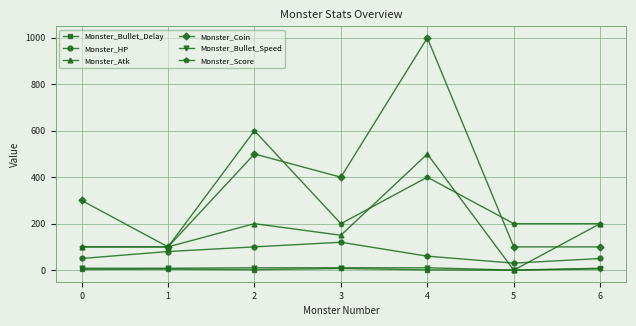

What is the approximate value of Monster_HP at 6, to the nearest 10?

50